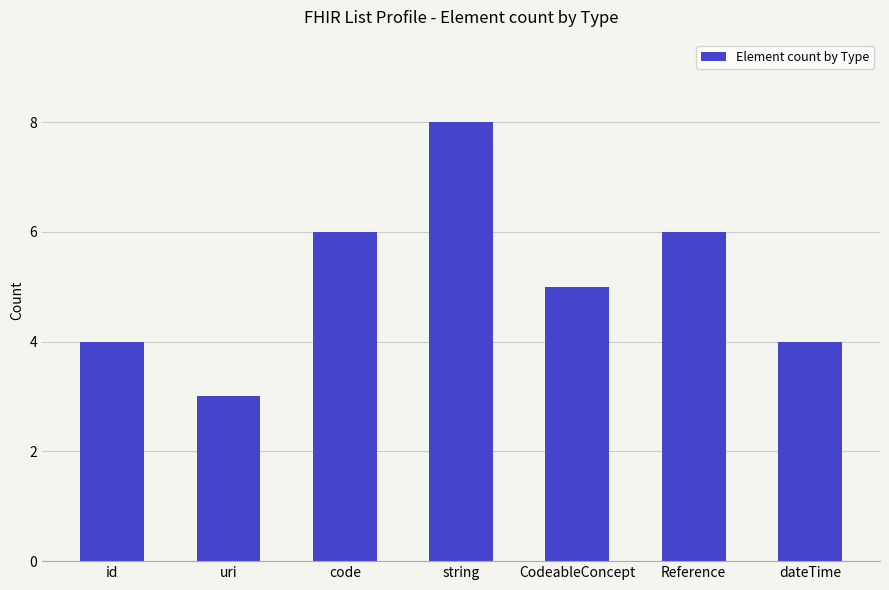

What position from the left is string?

4